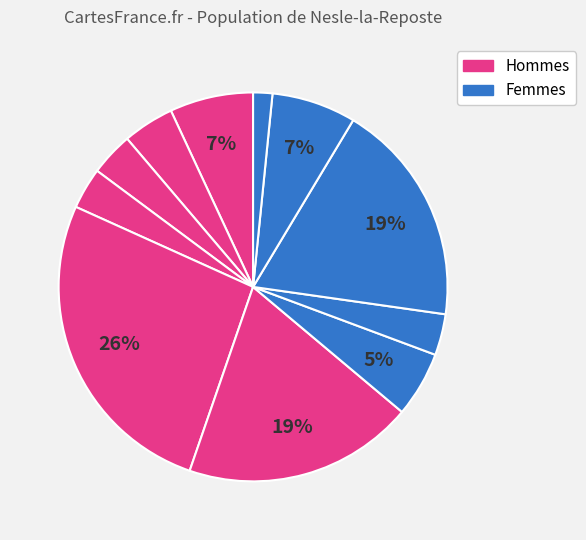

How many slices are in this pie chart?

11